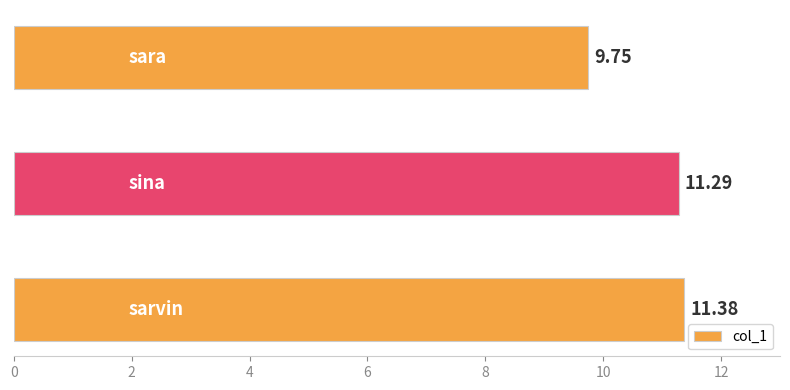

How many bars are there in total?

3